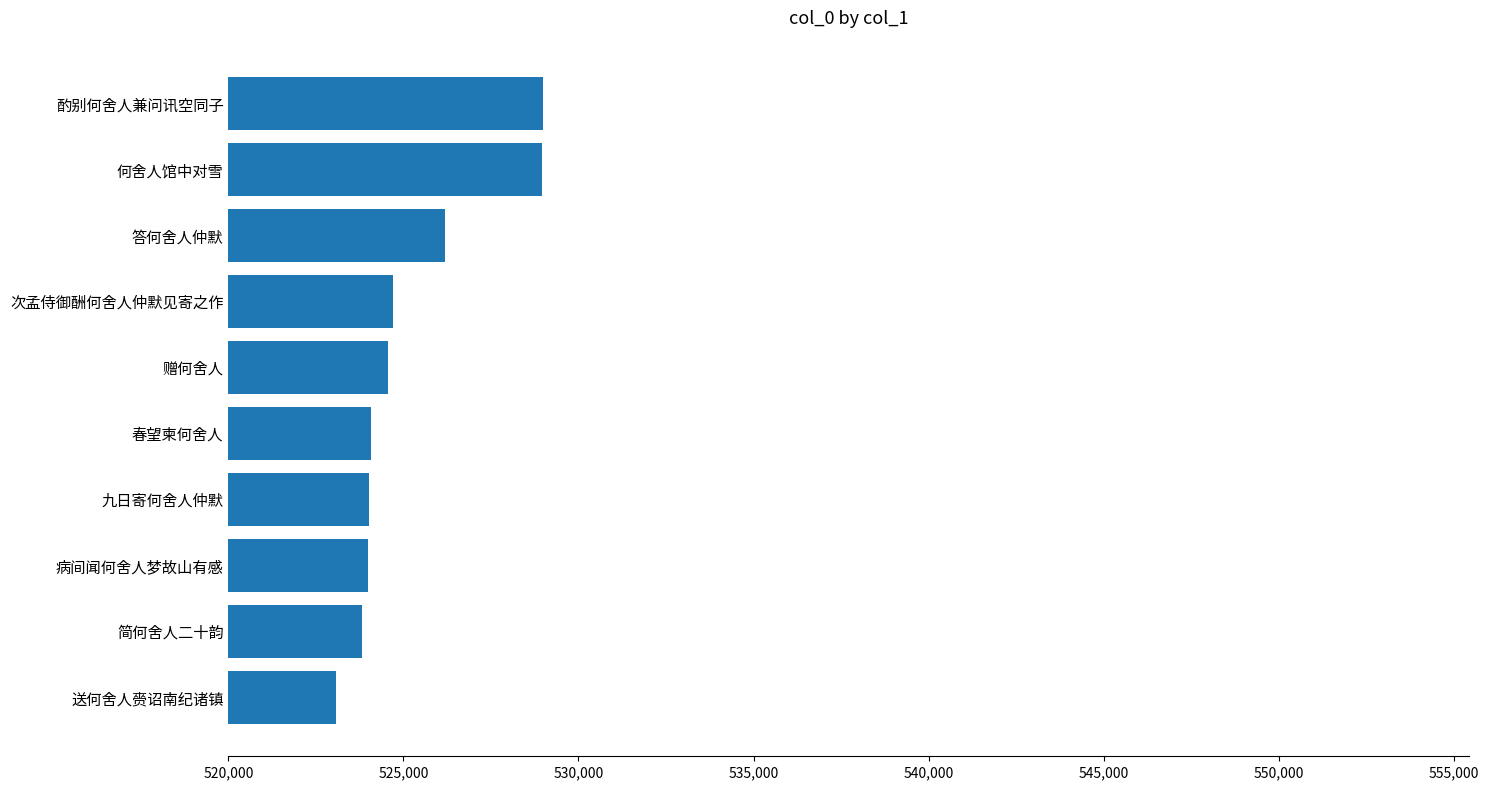

True or false: the data shows 524073 at 春望柬何舍人.

True